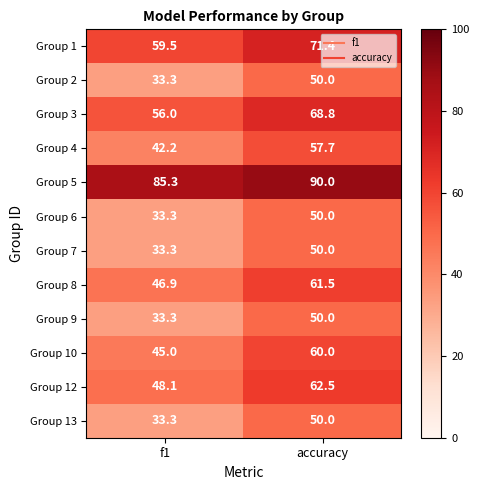

What is the spread (max minus min) of values at f1?

52.0